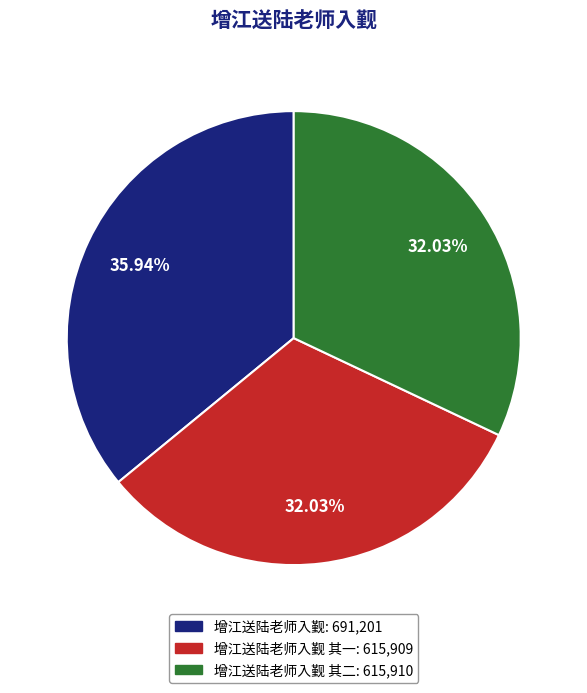

Is there any slice that represents more than half of the pie?

No